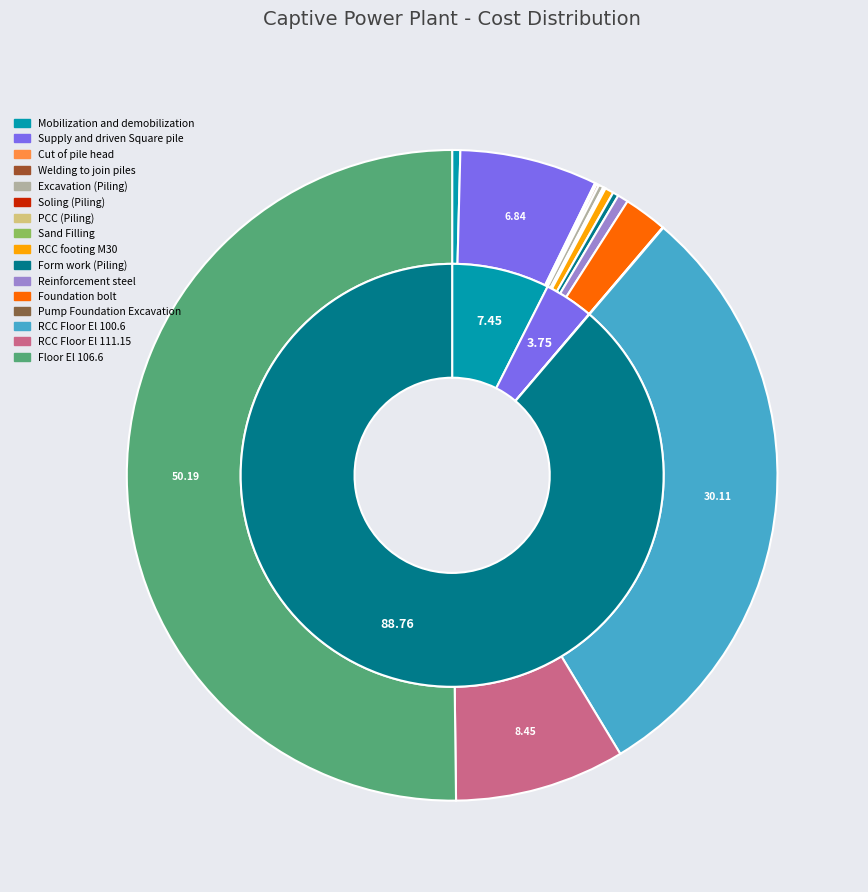

Is Floor El 106.6 the majority of the pie?

Yes